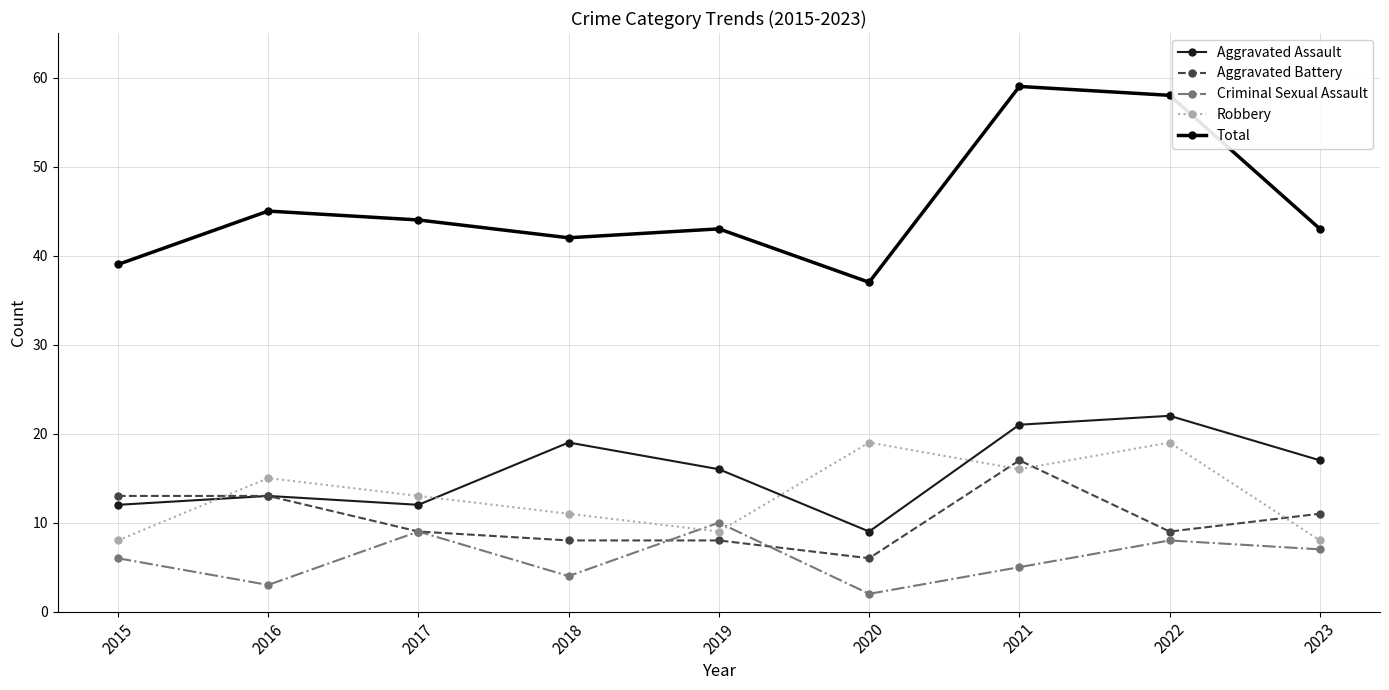

Where does the Robbery series first go above 13?

2016